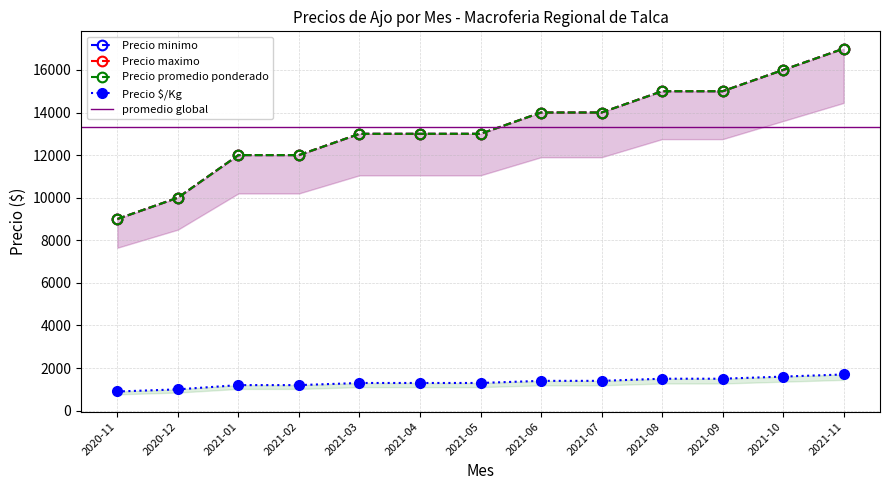

True or false: Precio minimo has more than 1 points higher than both neighbors.

False